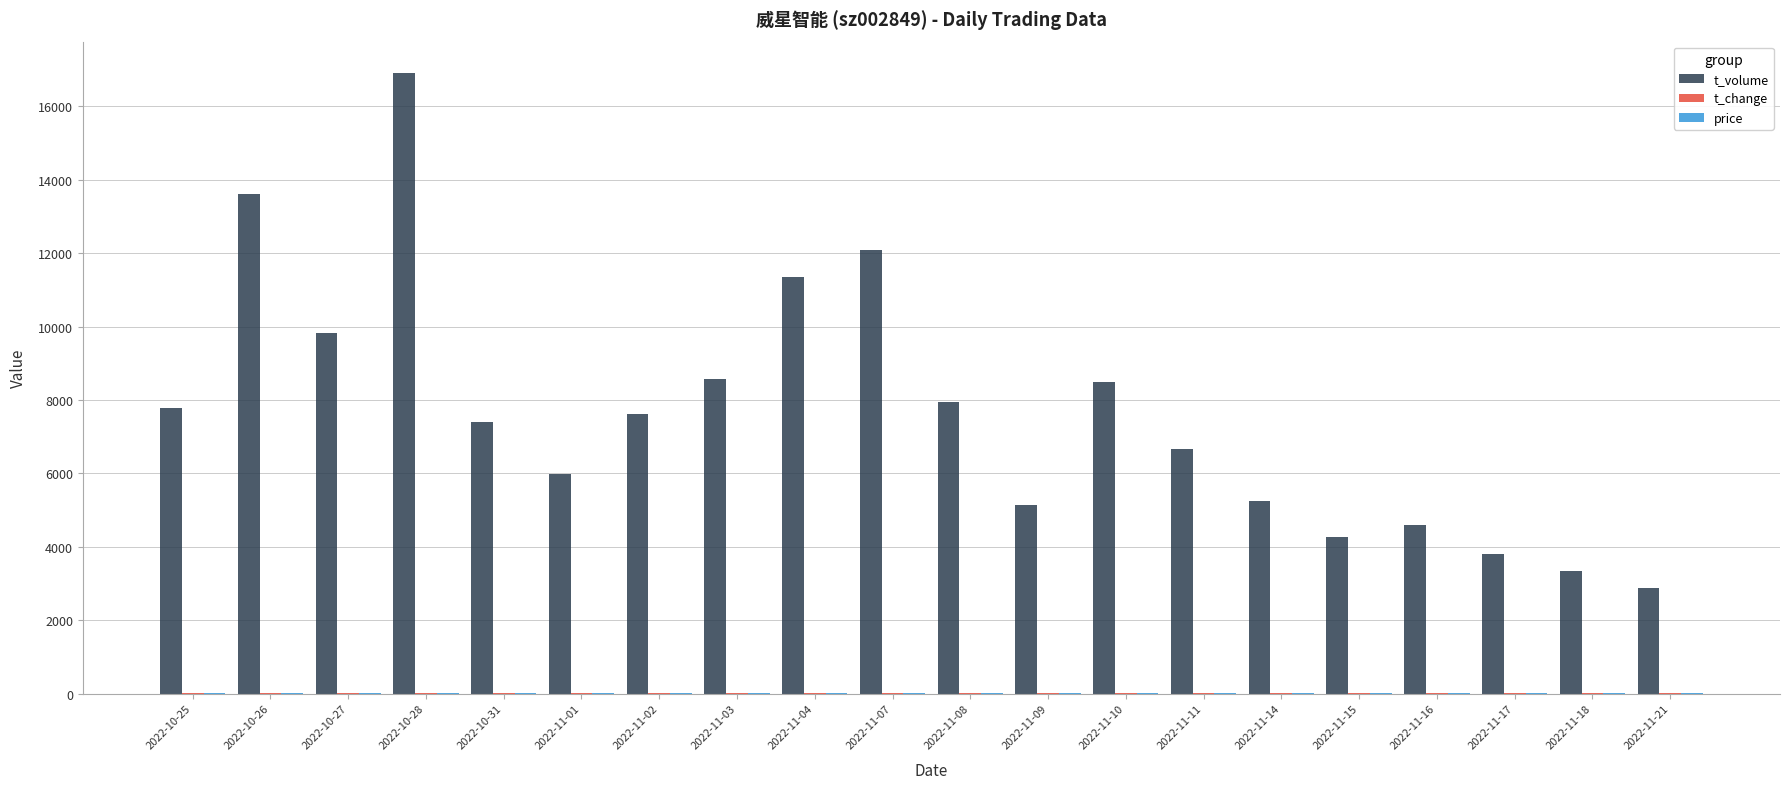

Between 2022-10-31 and 2022-11-14, which series saw the biggest shift?

t_volume